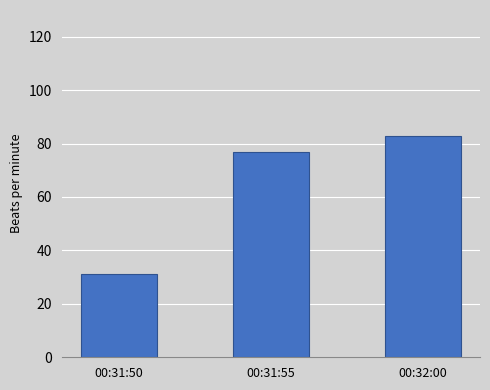

Reading left to right, extract all data points from this chart.

00:31:50=31	00:31:55=77	00:32:00=83